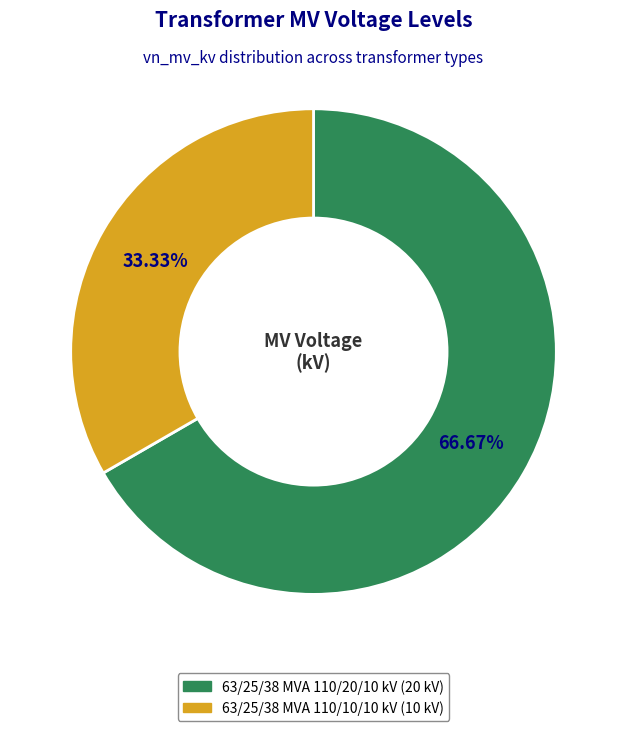

What is the majority slice?

63/25/38 MVA 110/20/10 kV